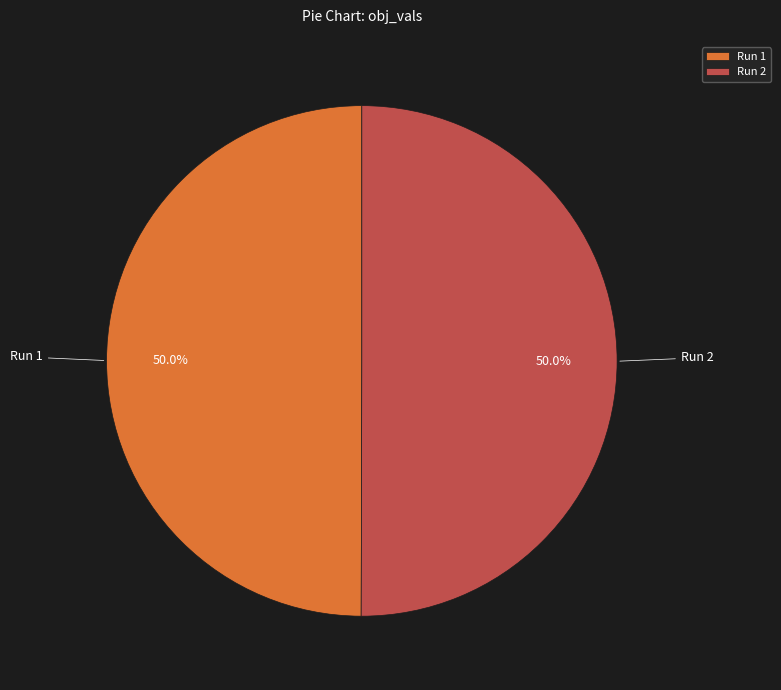

How many segments does this pie chart have?

2